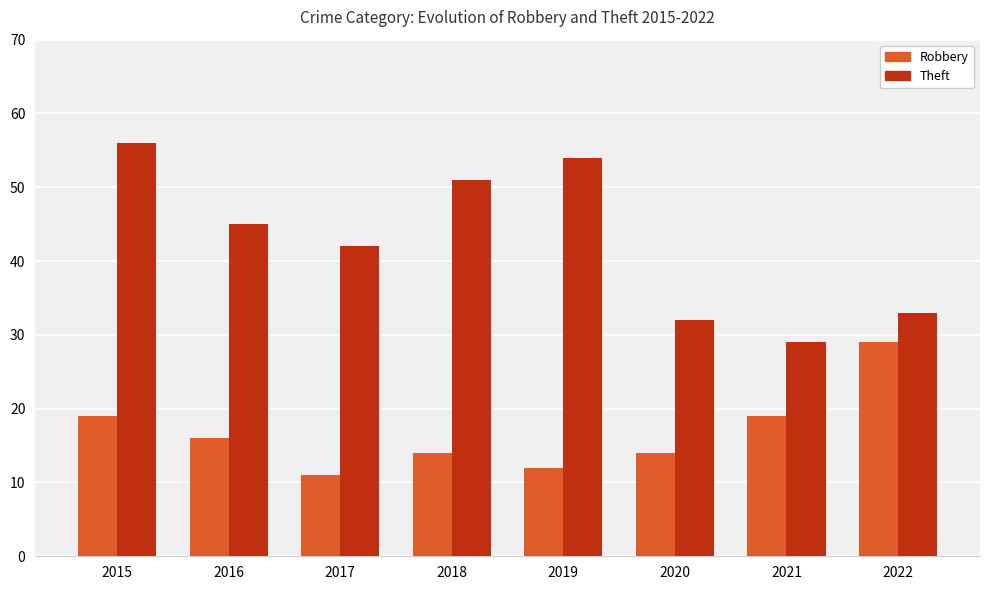

Count the Robbery values in the range 14 to 19.

5